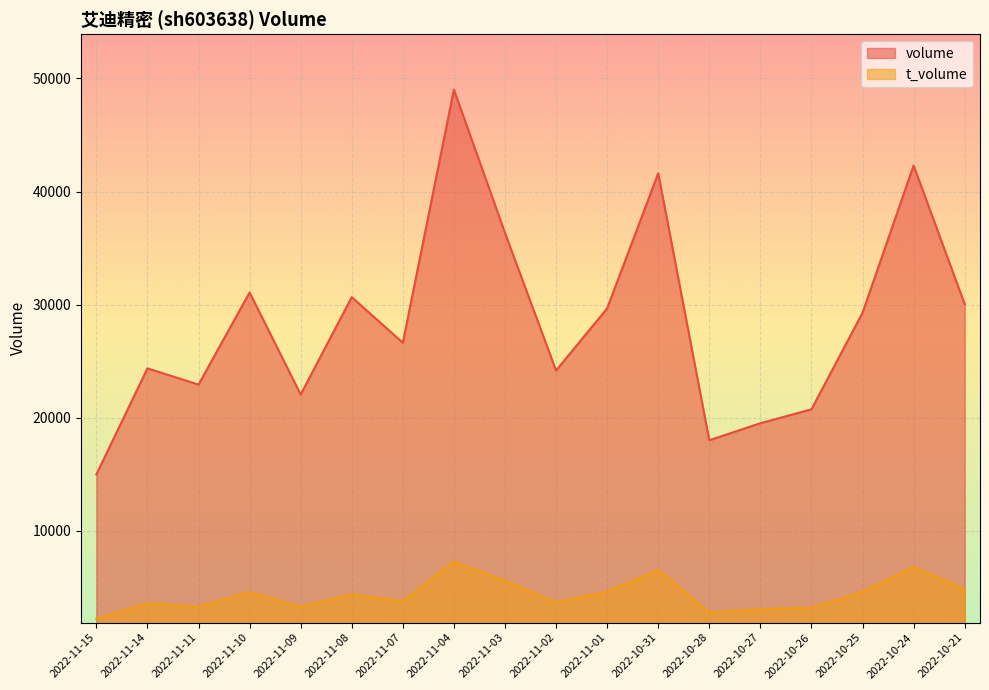

The t_volume series shows 11113 at 2022-10-31. True or false?

False